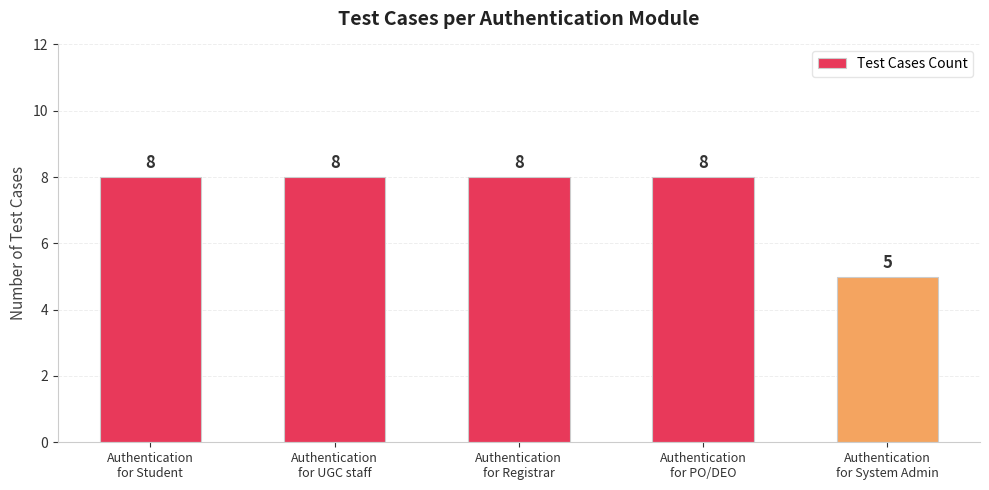

Reading right to left, transcribe all the data shown in this chart.

5	8	8	8	8